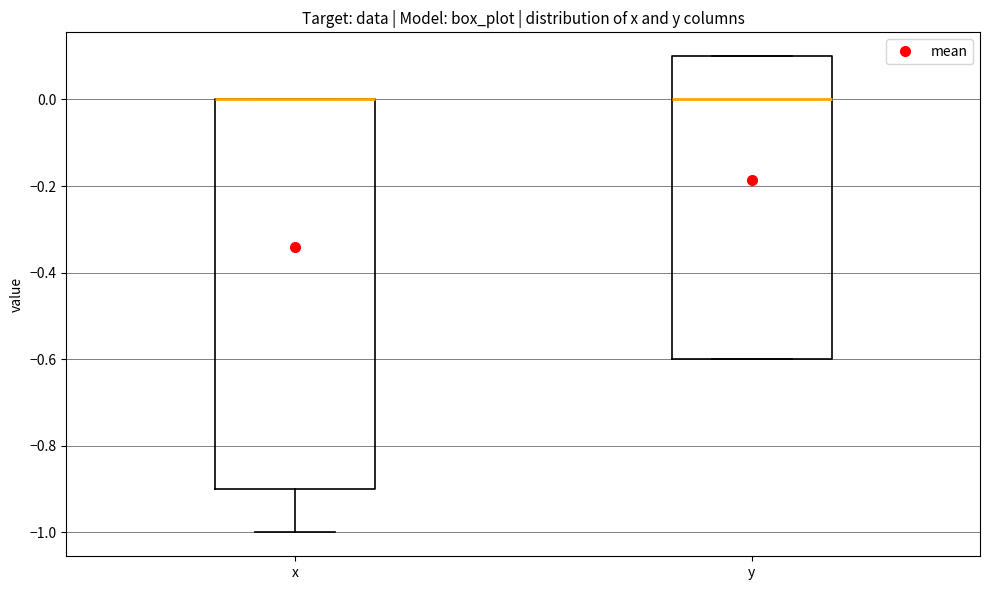

Which box is the tallest, from its lower edge to its upper edge?

x